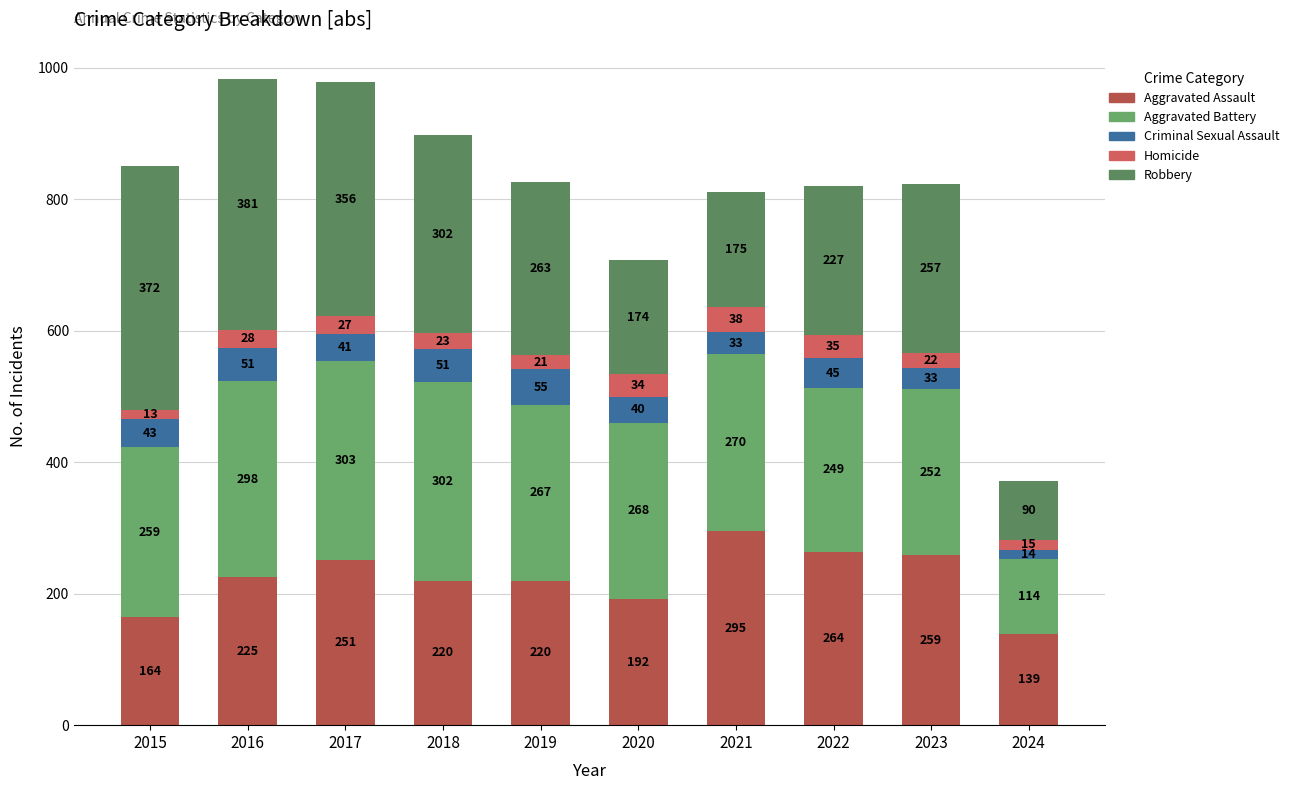

How many bars are there in total?

10